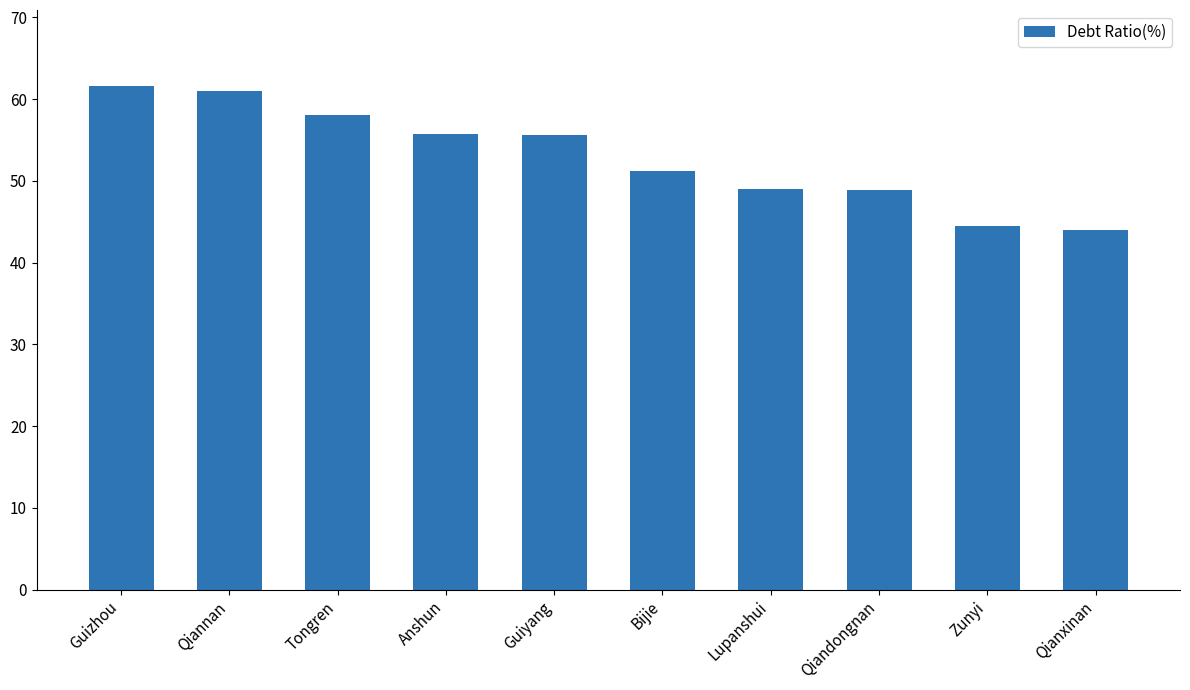

What is the value of the 5th bar from the left?

55.6